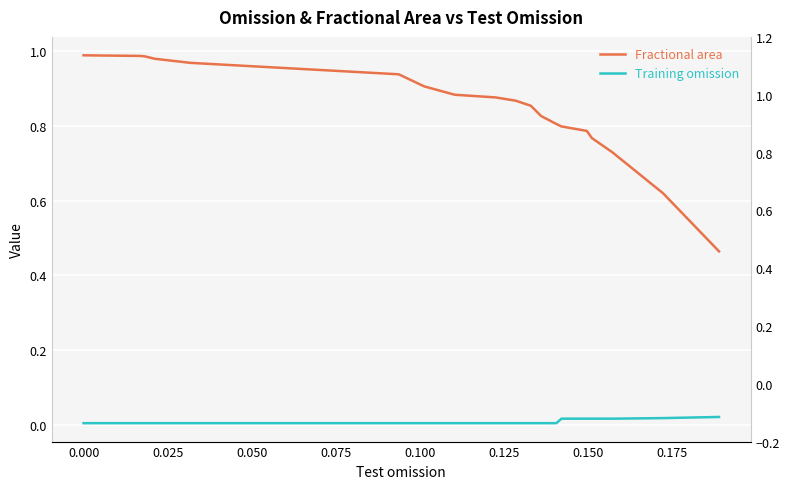

Reading left to right, transcribe all the data shown in this chart.

Fractional area: 1.0	1.0	1.0	1.0	1.0	1.0	0.9	0.9	0.9	0.9	0.9	0.9	0.8	0.8	0.8	0.8	0.8	0.7	0.6	0.5
Training omission: 0.0	0.0	0.0	0.0	0.0	0.0	0.0	0.0	0.0	0.0	0.0	0.0	0.0	0.0	0.0	0.0	0.0	0.0	0.0	0.0